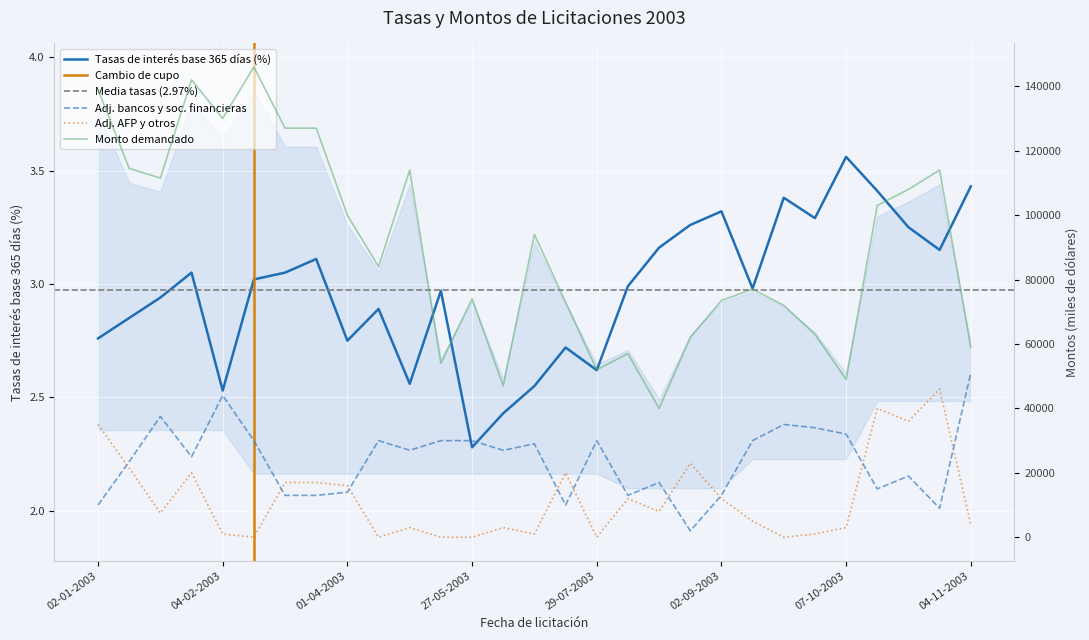

Rank the series by their maximum value, from lowest to highest.

Tasas de interés base 365 días (porcentaje), Monto adjudicado AFP y otros (miles de dólares), Monto adjudicado bancos y sociedades financieras (miles de dólares), Monto demandado (miles de dólares)